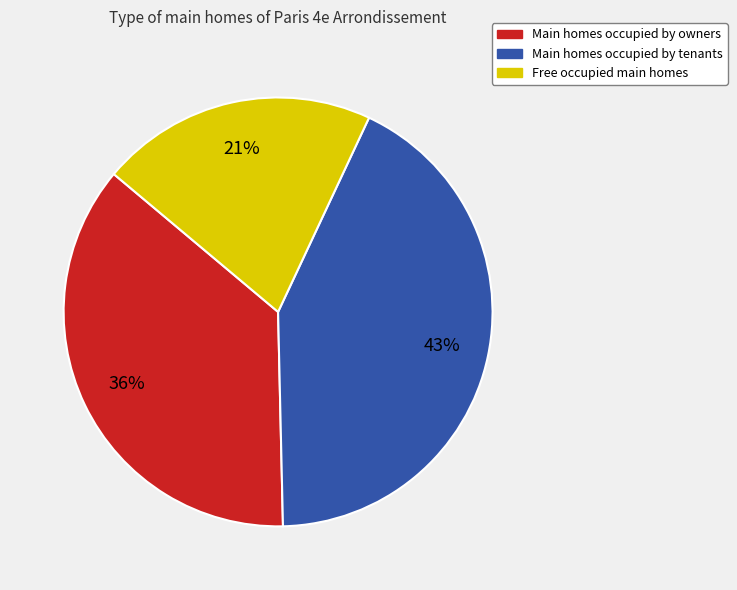

To the nearest percent, what is the average slice percentage?

33%